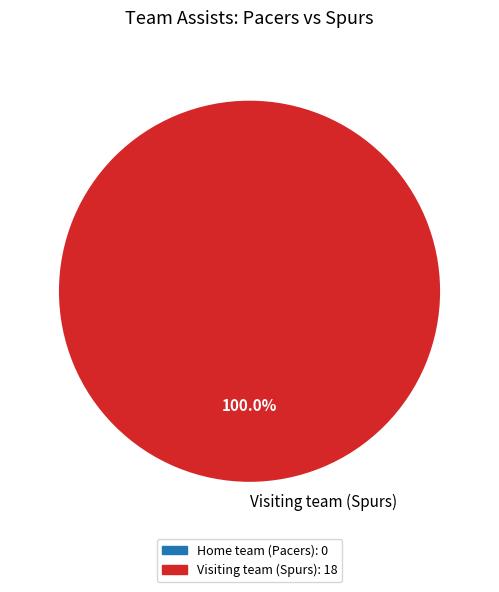

How many segments does this pie chart have?

1